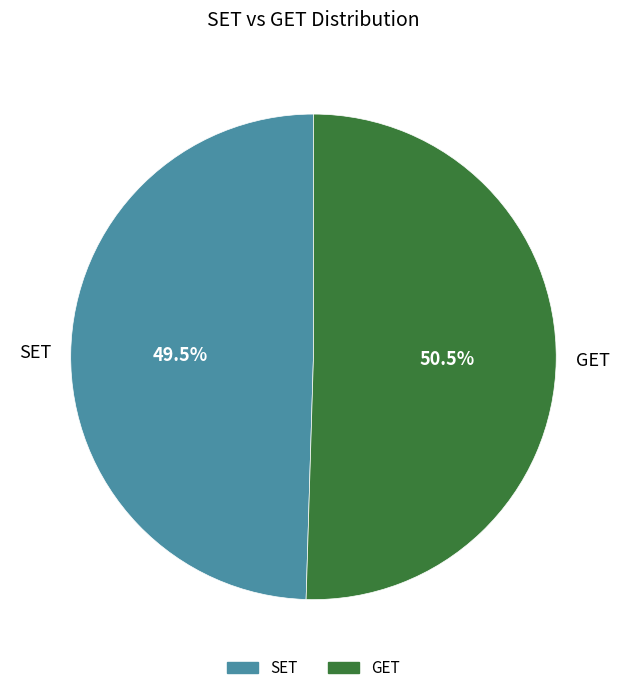

Is GET the majority of the pie?

Yes